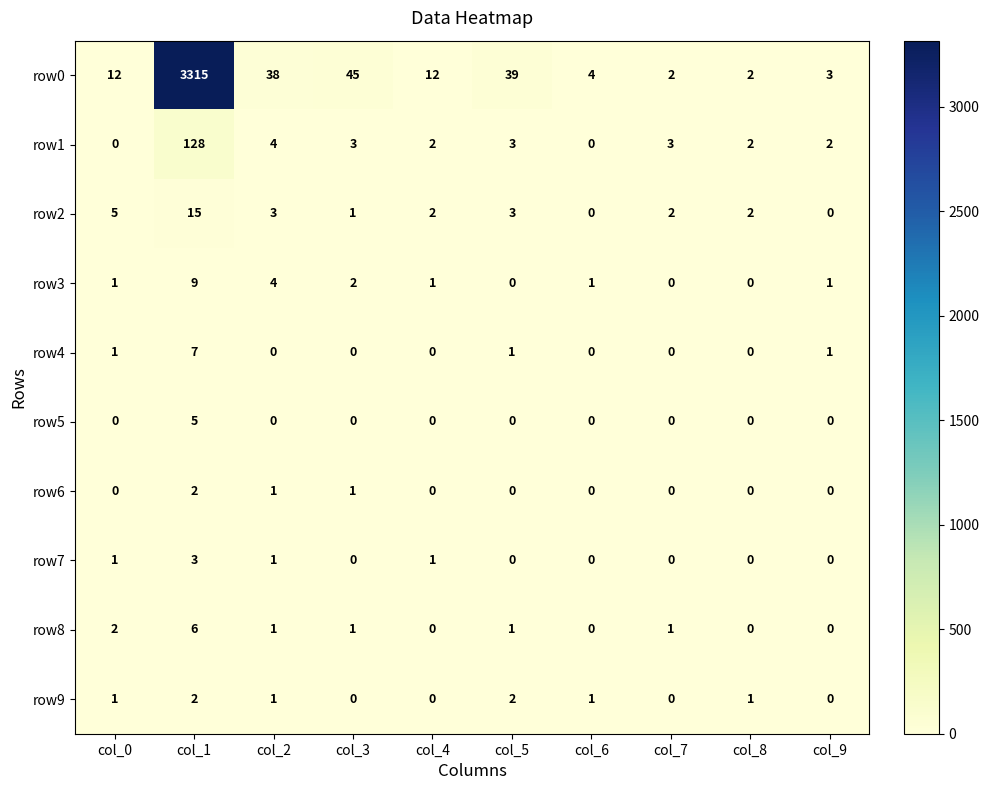

At which category is the sum across all series the highest?

col_1